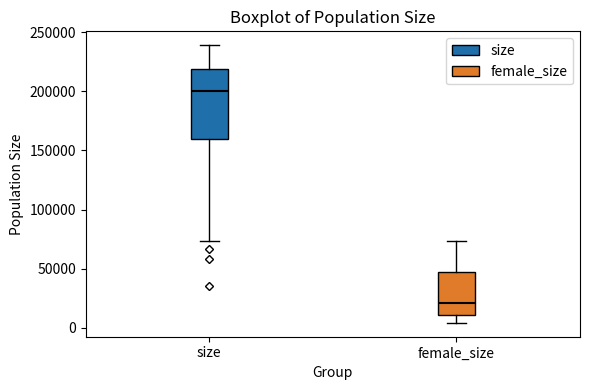

Reading left to right, transcribe this box plot: for each box, give where its median line is, the range the box spans, and where its two whiskers end, as read against the y-axis. The values are not printed on the chart, so give them approximately, as read against the axis.

size: median 200000, box 160000 to 220000, whiskers 75000 to 240000
female_size: median 20000, box 10000 to 45000, whiskers 5000 to 75000